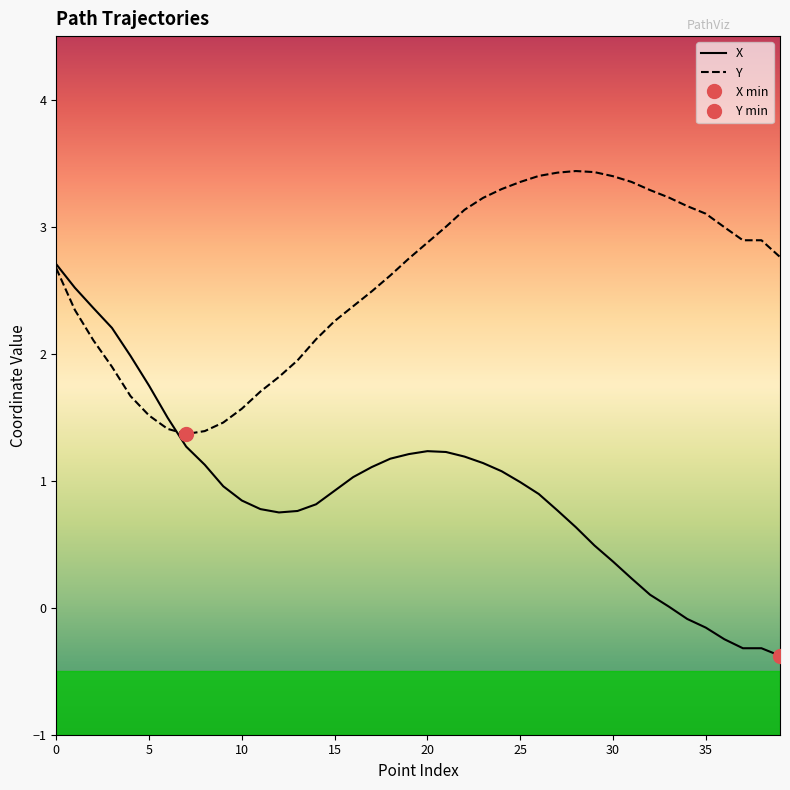

What is the difference between the Y values at 25 and 10?

1.8